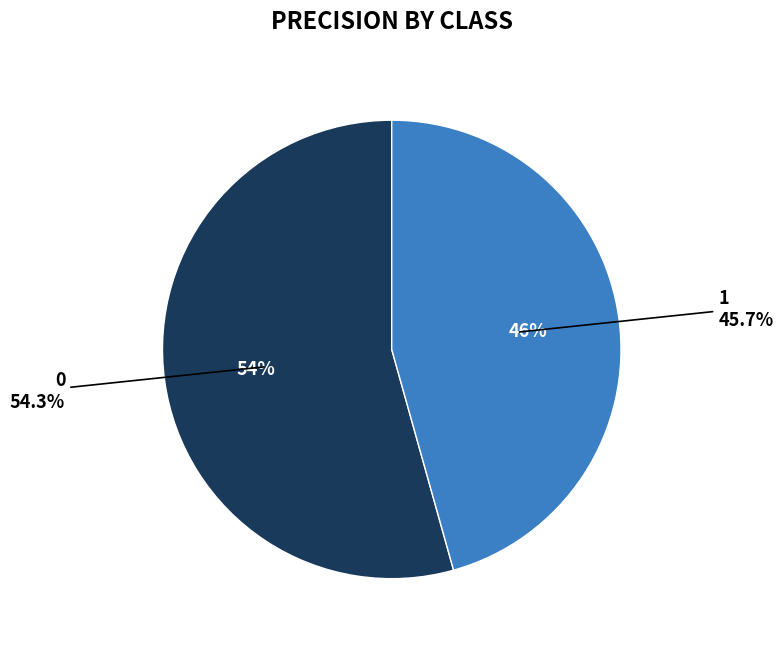

Count the number of slices in the pie.

2